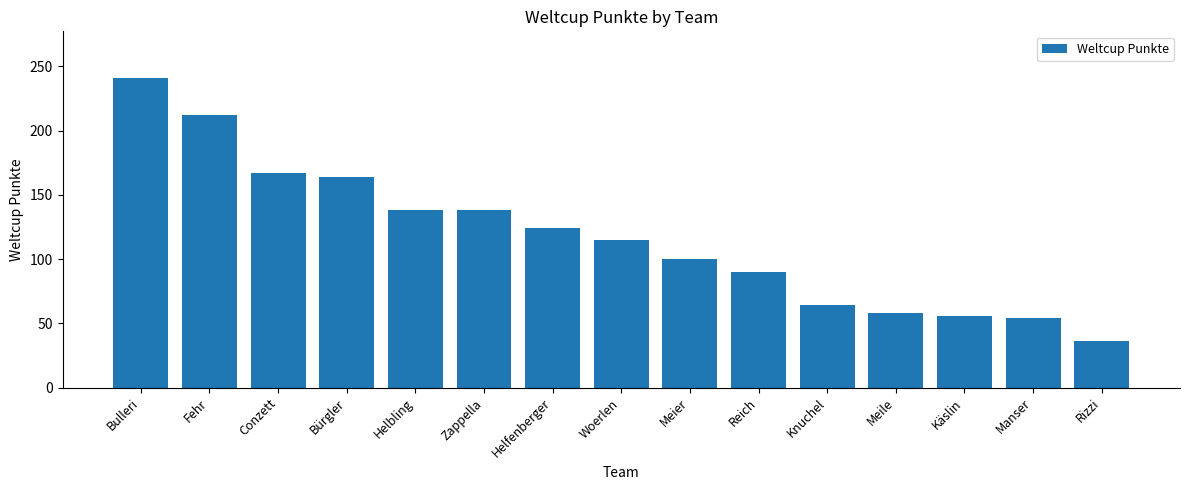

What is the maximum value shown in the chart?

241